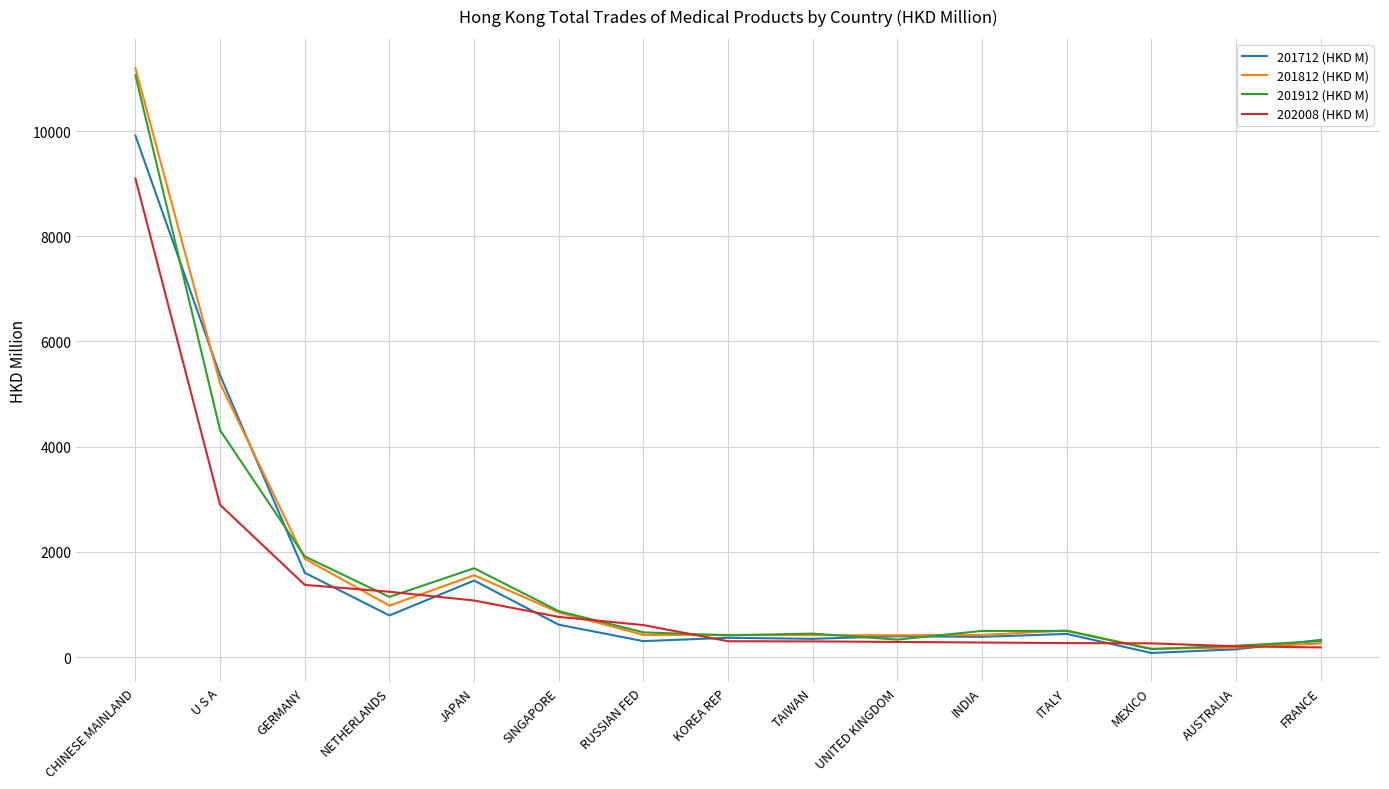

Is it true that 201912 (HKD M) equals 4312.0 at U S A?

True